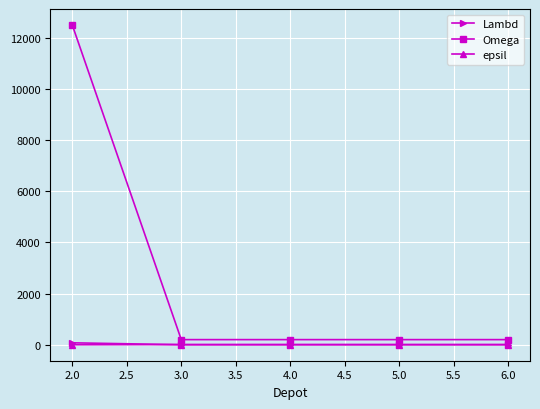

True or false: Lambd has more than 2 points higher than both neighbors.

False